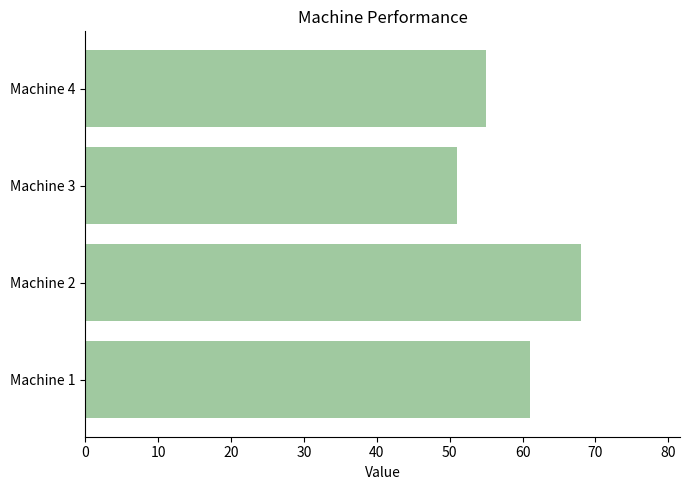

Where is the data nearest to the value 59?

Machine 1